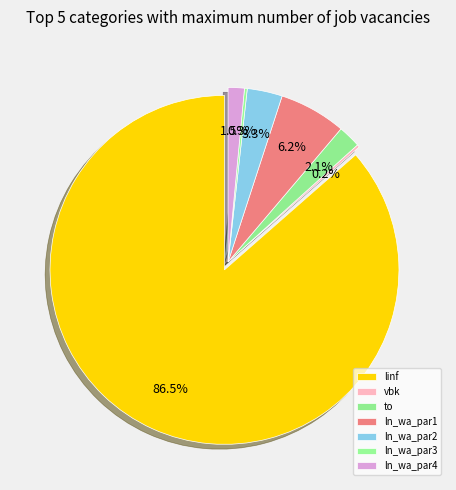

Count the number of slices in the pie.

7